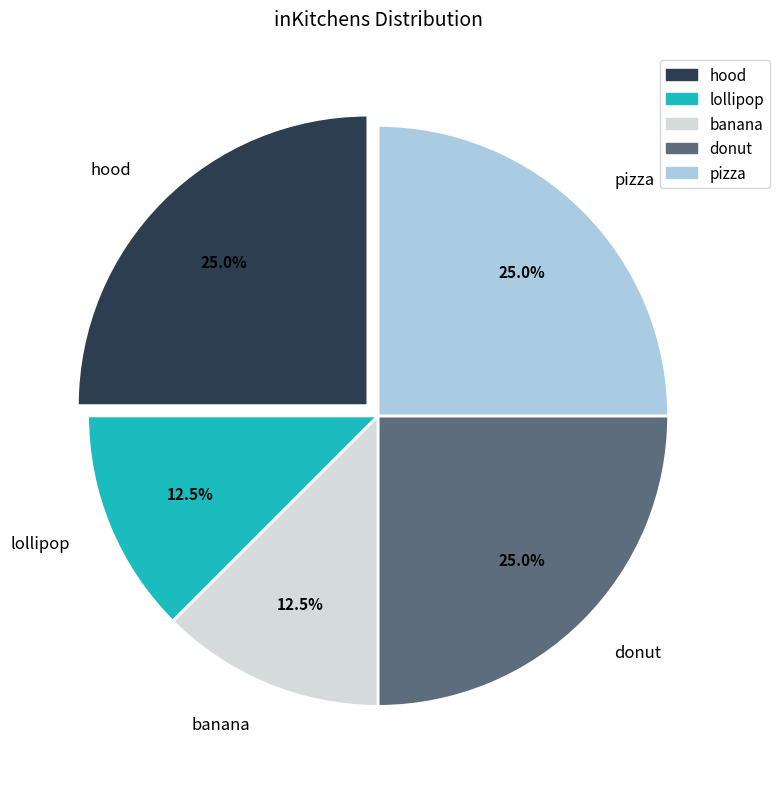

The hood slice represents 25% of the pie. True or false?

True